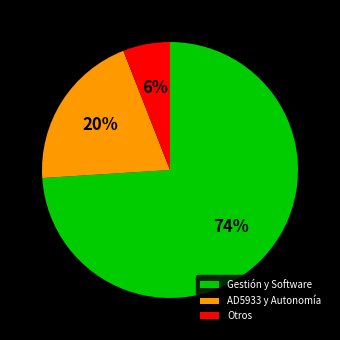

Count the number of slices in the pie.

3